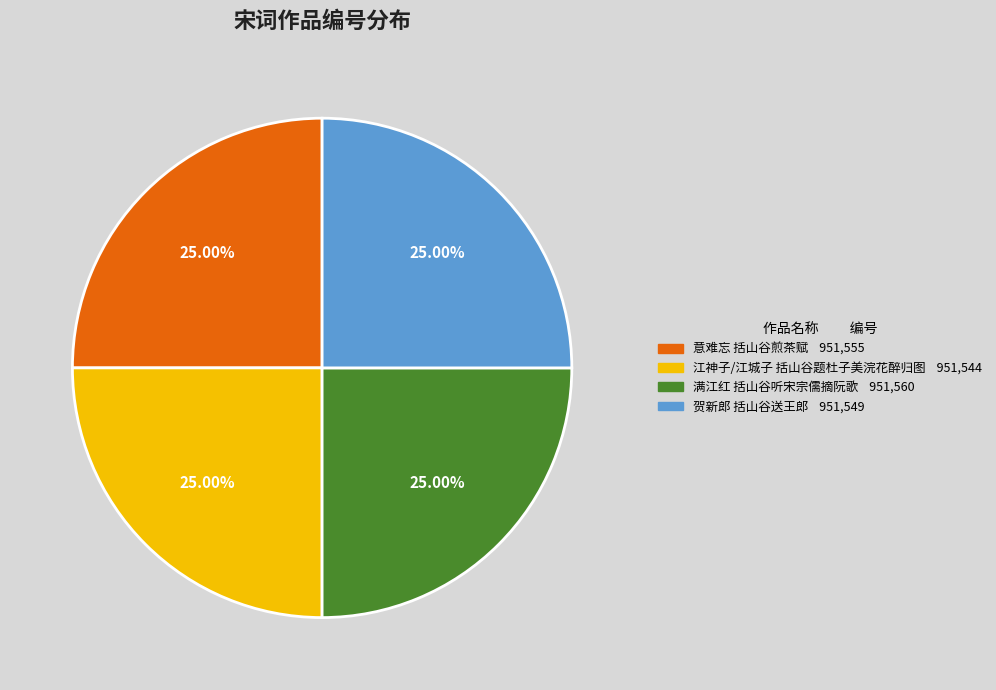

Is there any slice that represents more than half of the pie?

No